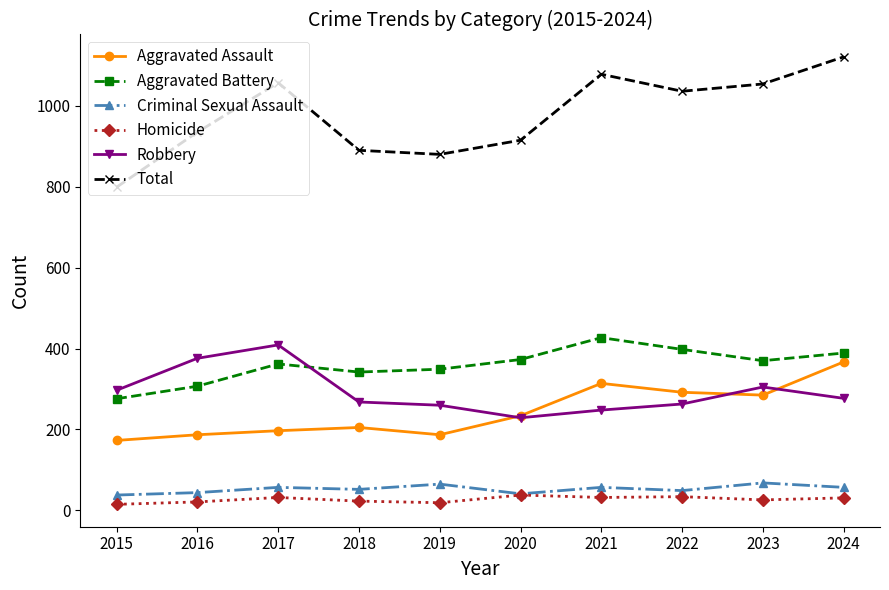

True or false: Homicide has a value of 26 at 2023.

True